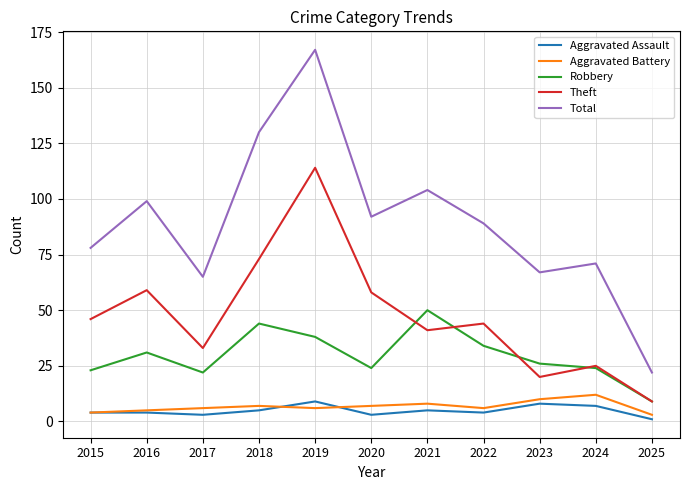

In Aggravated Battery, how many points are lower than both neighbors (excluding endpoints)?

2